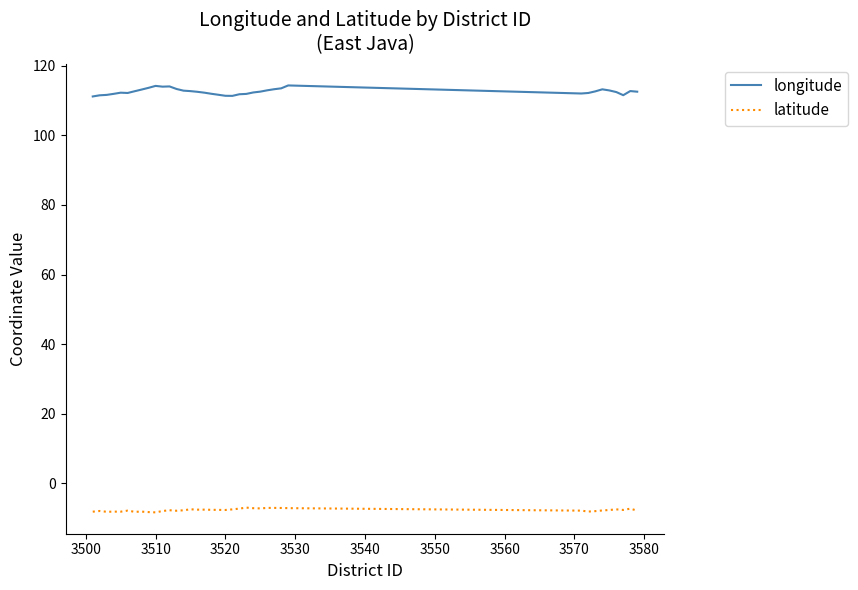

What is the difference between the maximum and minimum values in the longitude series?

3.2